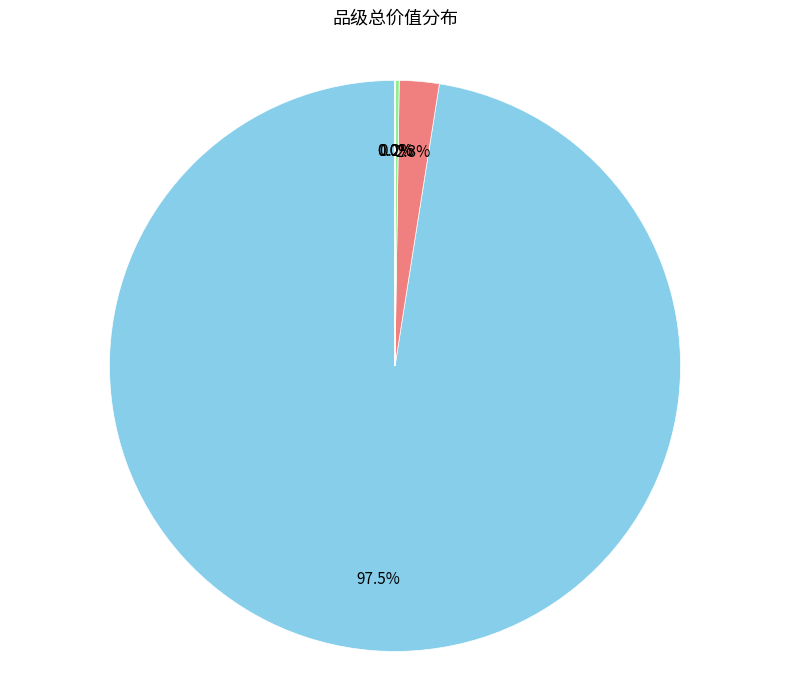

Is there any slice that represents more than half of the pie?

Yes